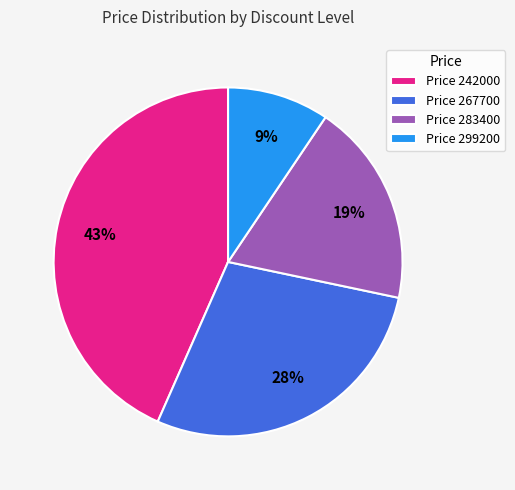

To the nearest percent, what is the average slice percentage?

25%